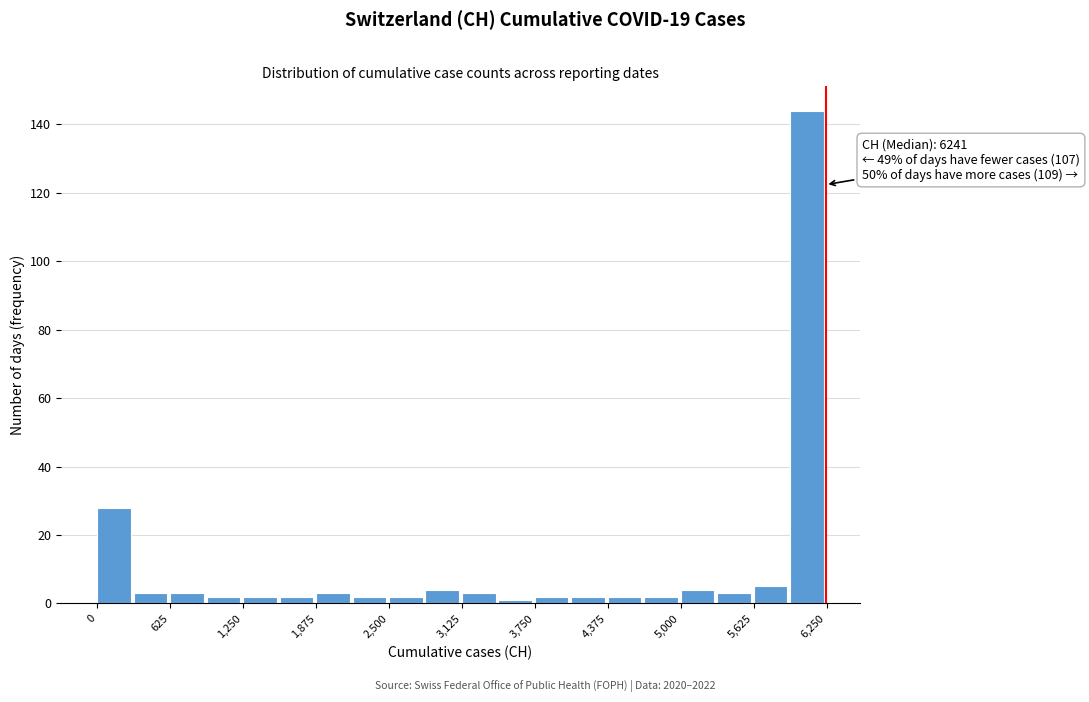

Read against the x-axis, roughly where is the centre of the tallest bar?

6100